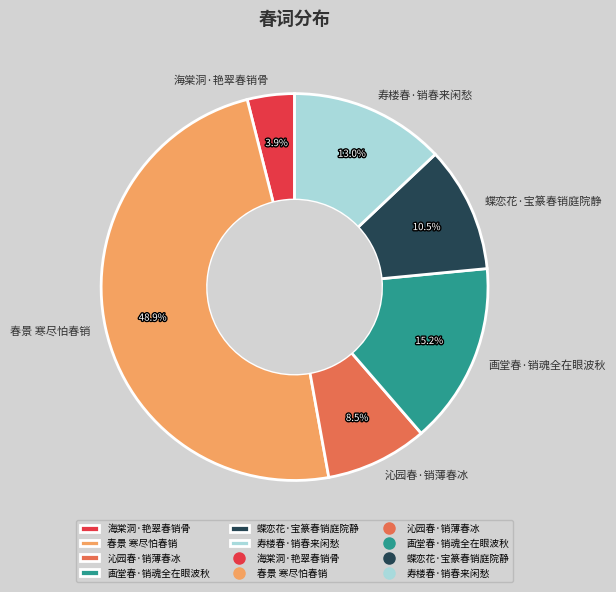

Does 画堂春·销魂全在眼波秋 account for over 50% of the chart?

No